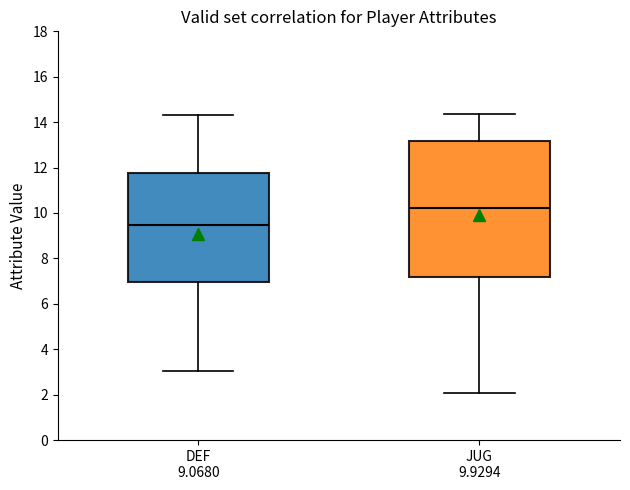

Which box has the highest median line?

JUG 9.9294